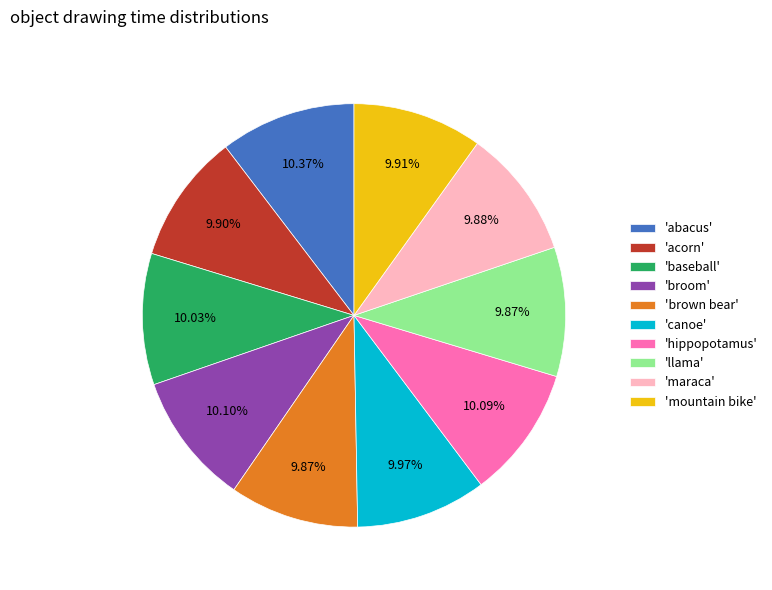

Is the sum of 'canoe' and 'llama' greater than half?

No